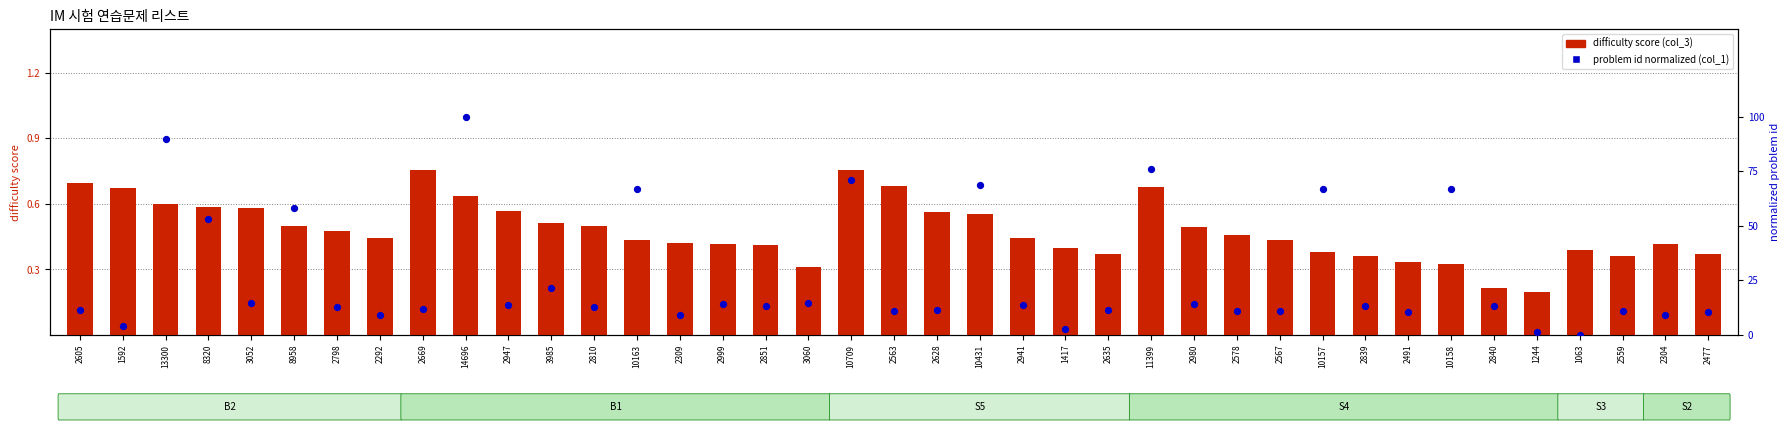

Which series reaches the maximum Y coordinate?

col_1 (problem id normalized)